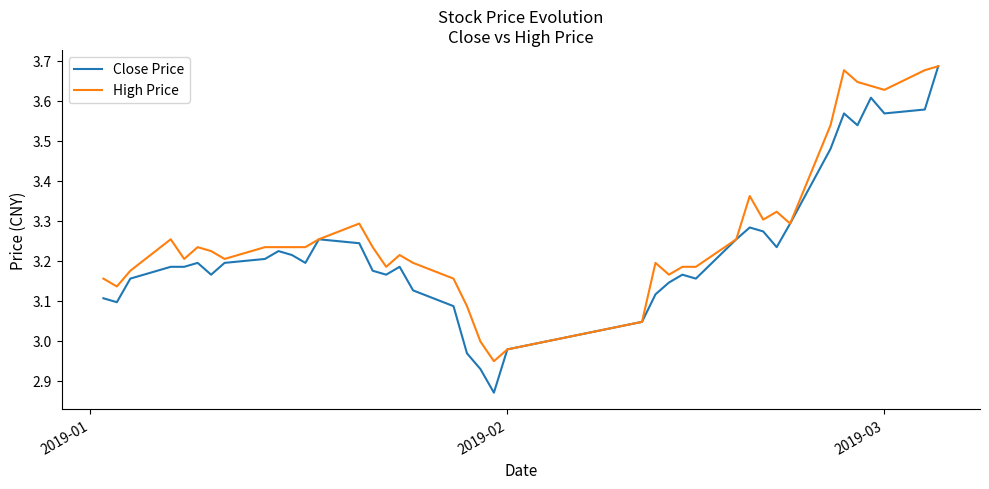

Rank the series by their average value, from highest to lowest.

High Price, Close Price